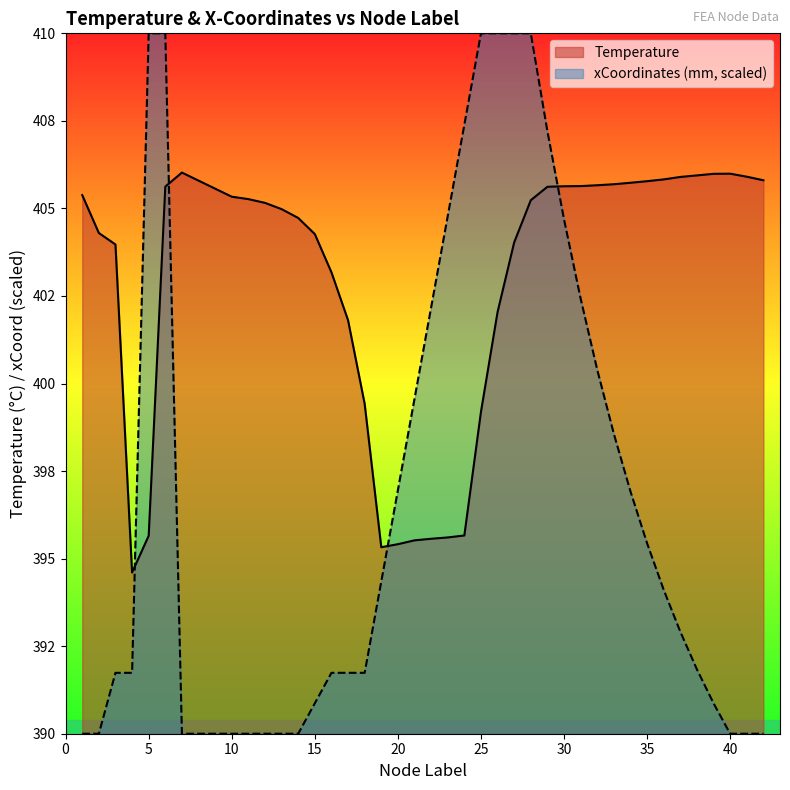

At which label does Temperature reach its peak?

7